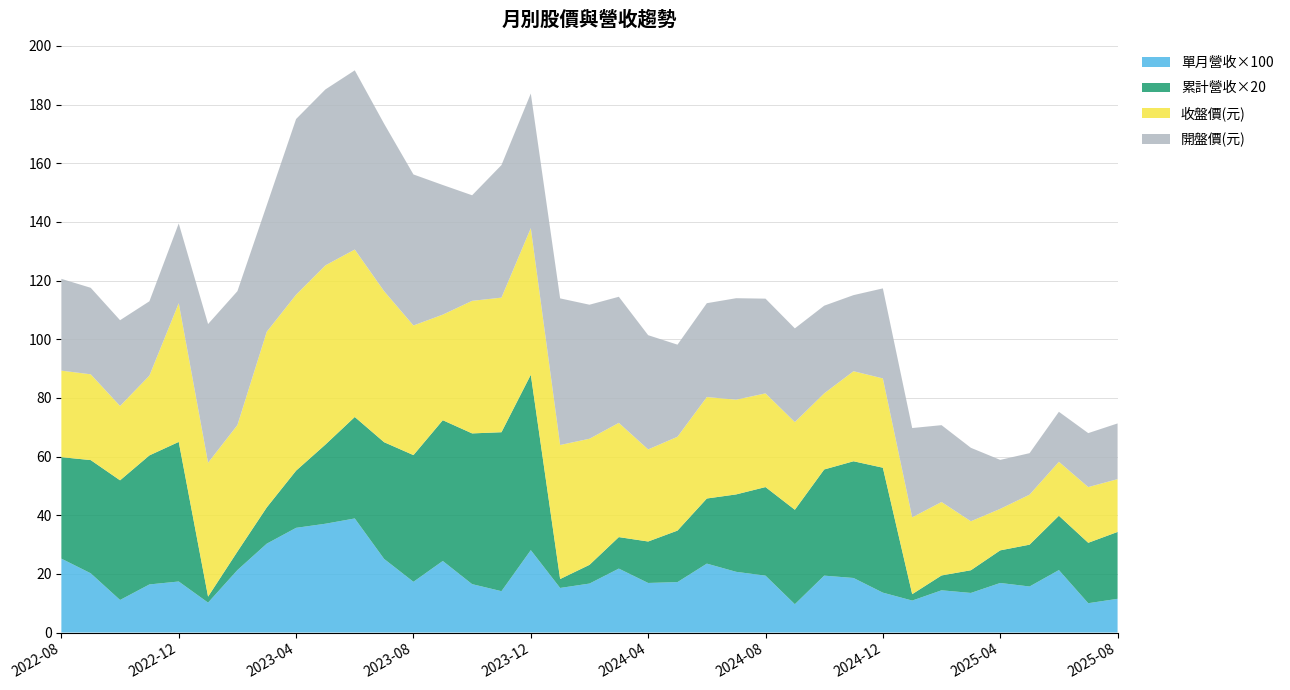

What is the minimum value for 單月營收×100?

9.7